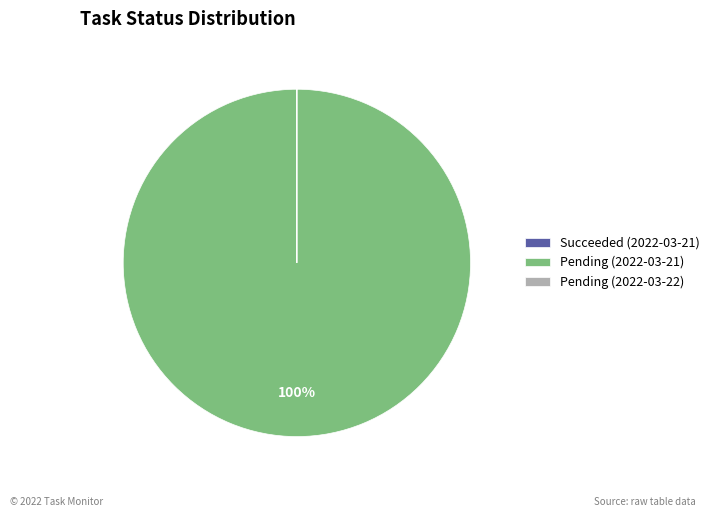

To the nearest percent, what percentage of the pie is Pending (2022-03-21)?

100%